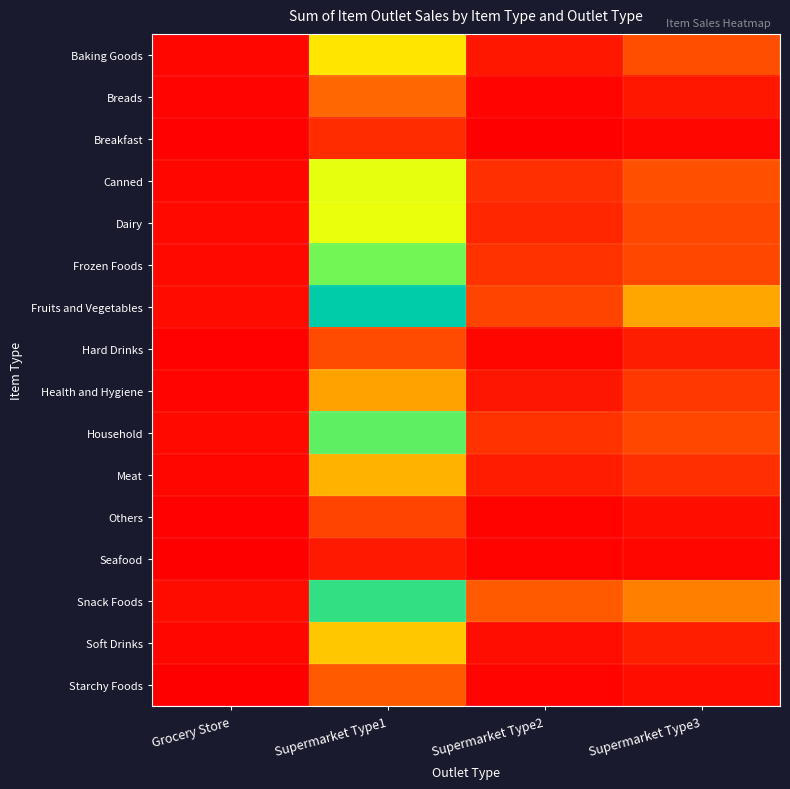

At Grocery Store, list the series in order from smallest to largest.

Starchy Foods, Seafood, Others, Breakfast, Hard Drinks, Health and Hygiene, Breads, Meat, Canned, Baking Goods, Soft Drinks, Frozen Foods, Dairy, Household, Fruits and Vegetables, Snack Foods